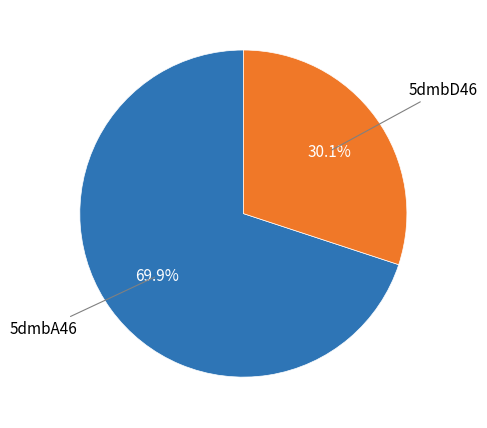

Is there a majority slice in this chart?

Yes